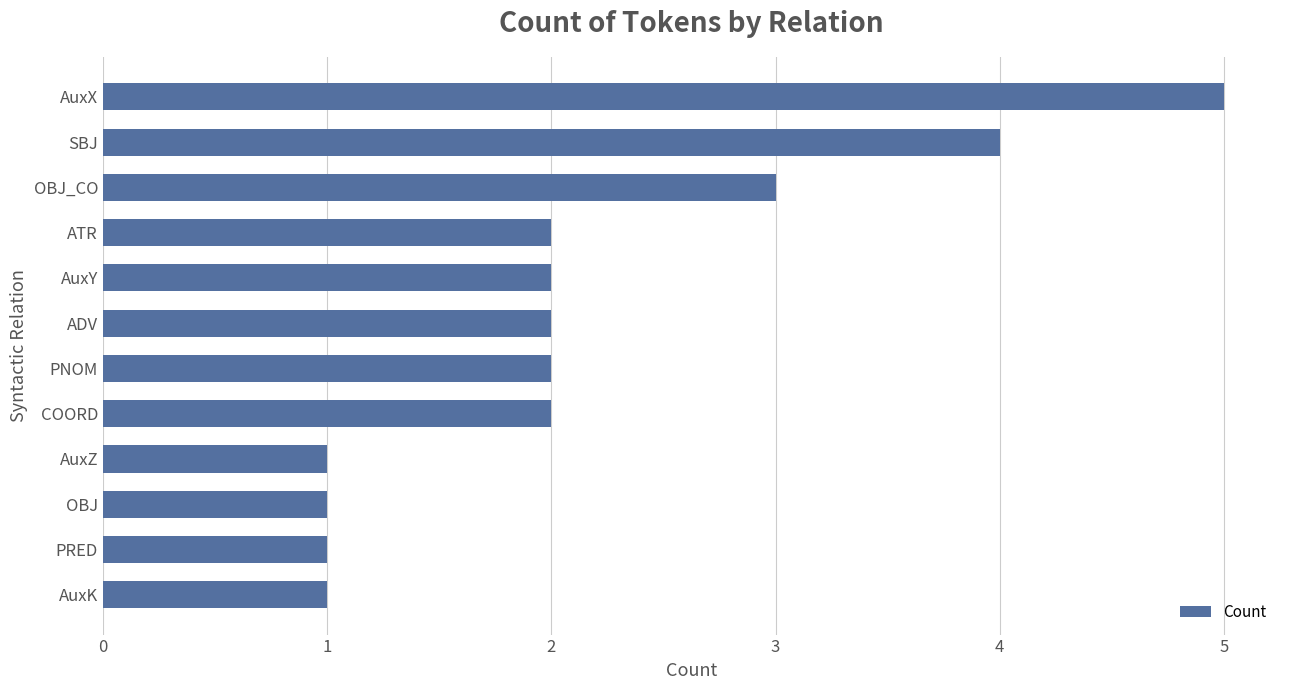

Does the chart contain any negative values?

No